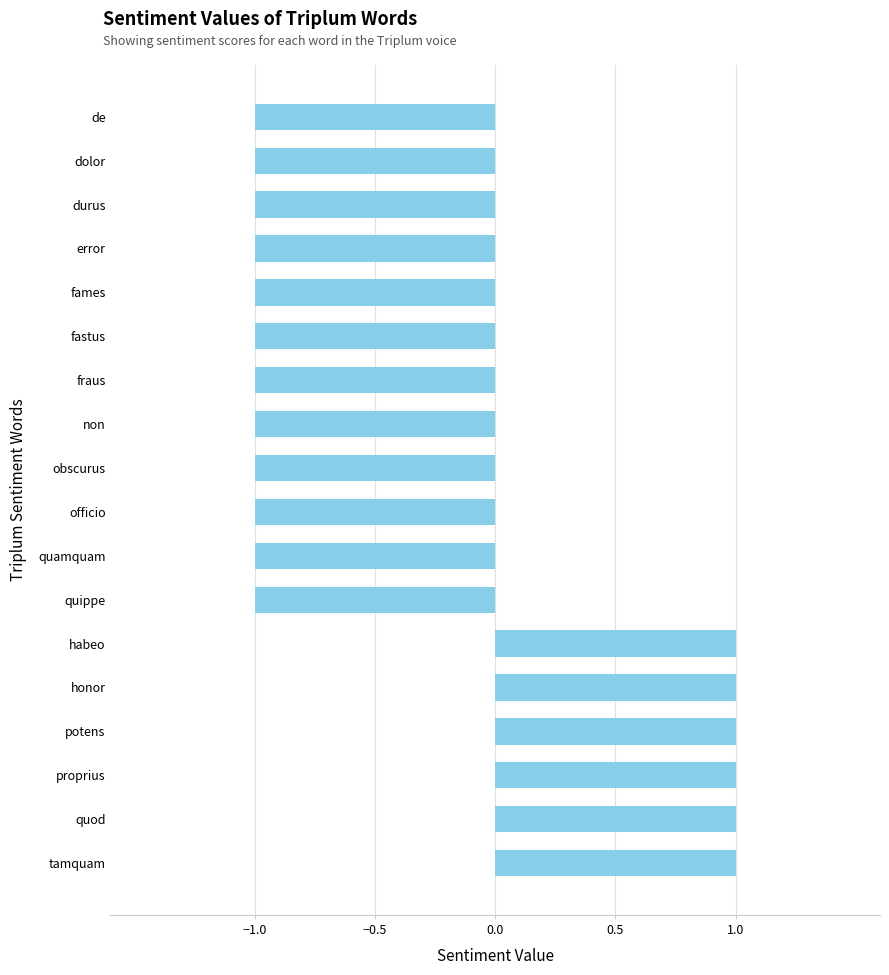

True or false: the data shows -2 at fraus.

False